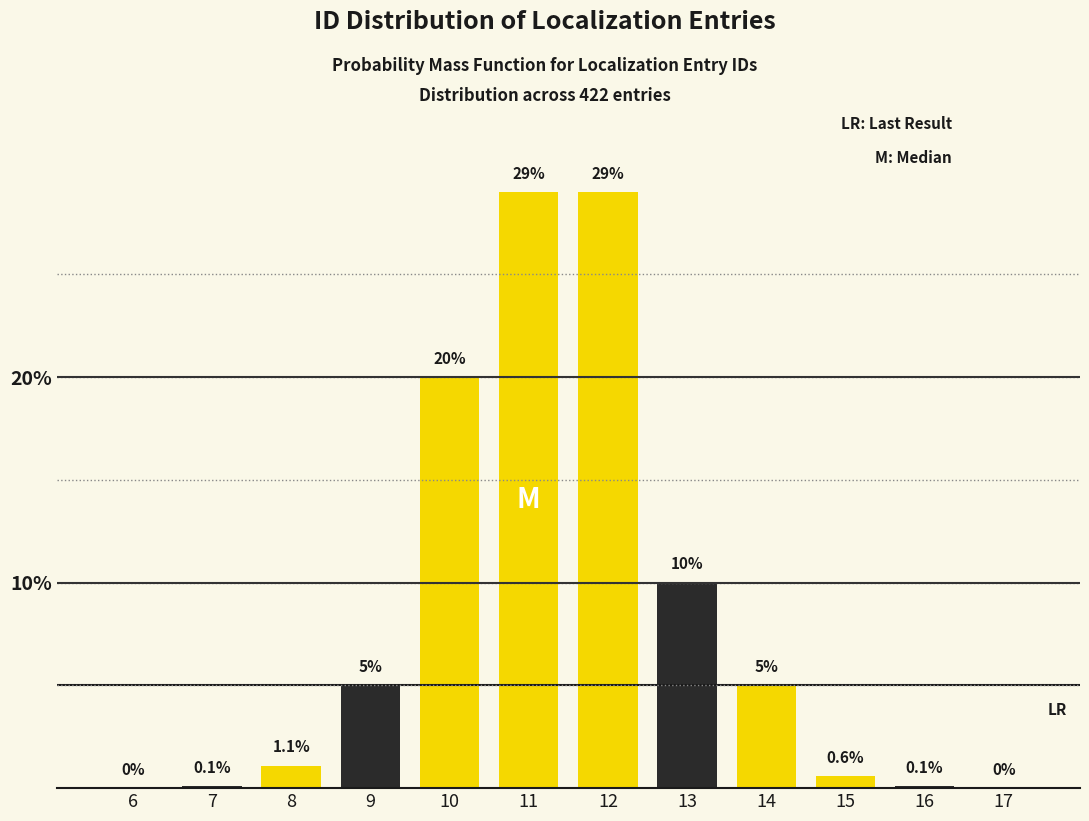

Reading left to right, list all the values displayed in this chart.

6=0.0	7=0.1	8=1.1	9=5.0	10=20.0	11=29.0	12=29.0	13=10.0	14=5.0	15=0.6	16=0.1	17=0.0